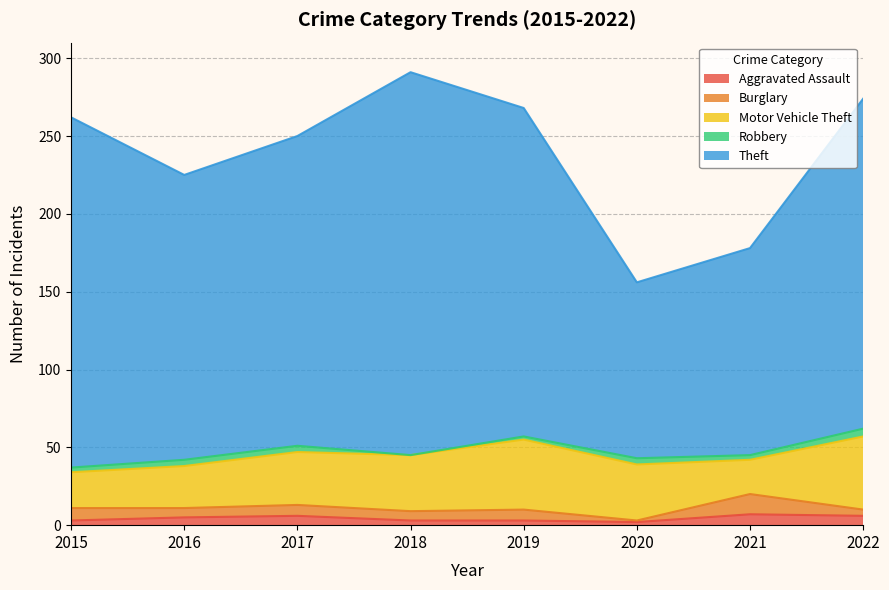

How many lines are shown in the chart?

5